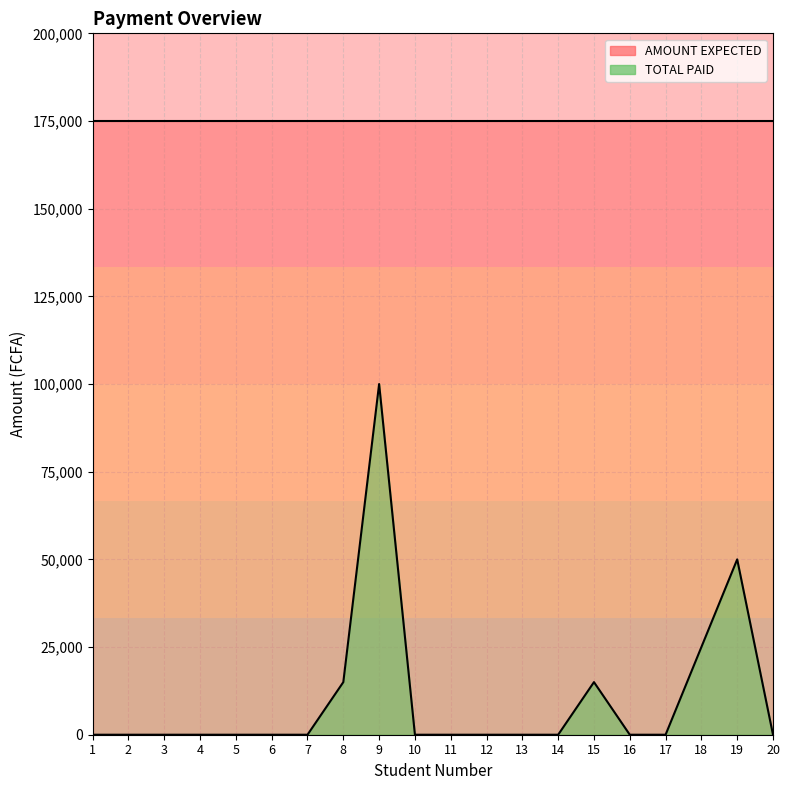

How many lines are shown in the chart?

2